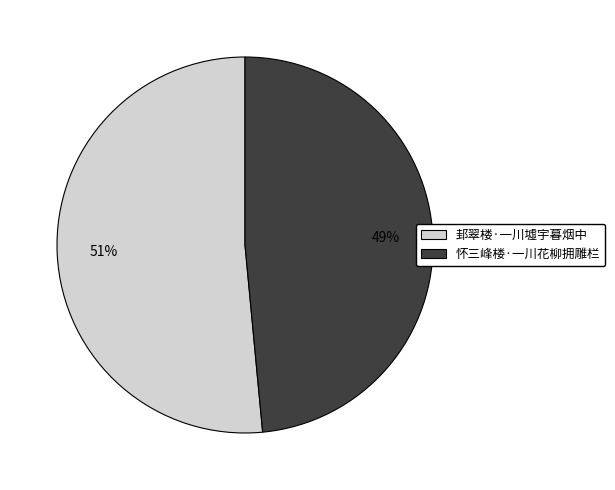

Combined, do 邽翠楼·一川墟宇暮烟中 and 怀三峰楼·一川花柳拥雕栏 account for over 50%?

Yes